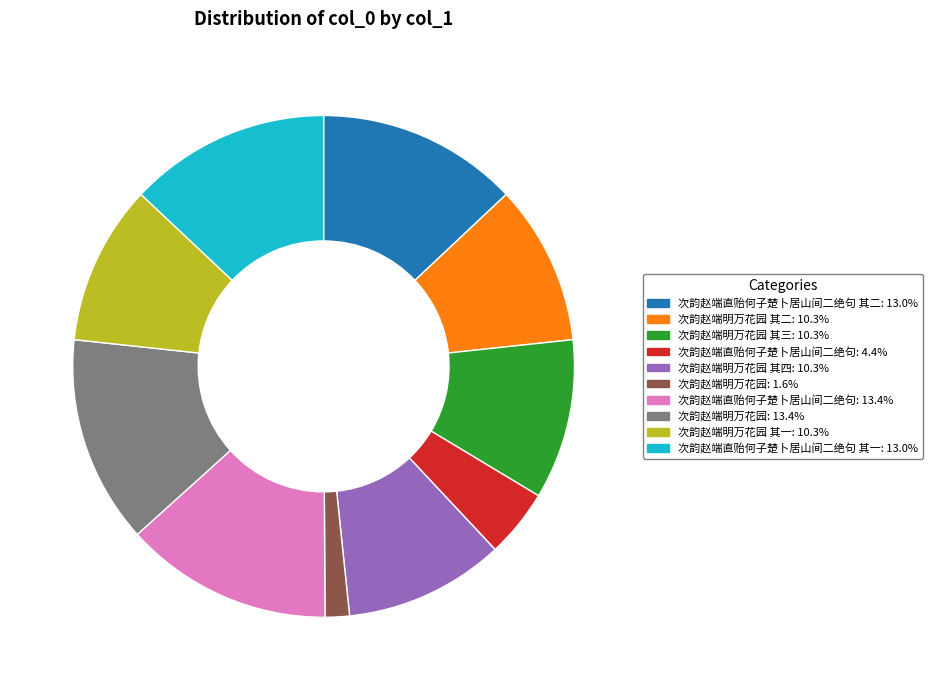

Does any single category account for the majority?

No